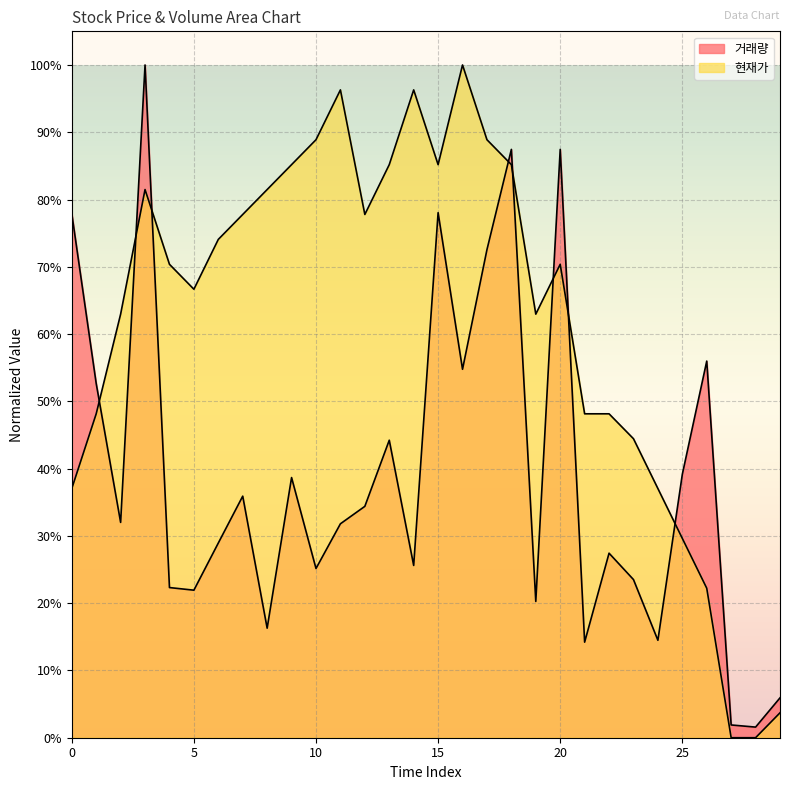

Reading left to right, extract all data points from this chart.

거래량: 0=0.8	1=0.5	2=0.3	3=1.0	4=0.2	5=0.2	6=0.3	7=0.4	8=0.2	9=0.4	10=0.3	11=0.3	12=0.3	13=0.4	14=0.3	15=0.8	16=0.5	17=0.7	18=0.9	19=0.2	20=0.9	21=0.1	22=0.3	23=0.2	24=0.1	25=0.4	26=0.6	27=0.0	28=0.0	29=0.1
현재가: 0=0.4	1=0.5	2=0.6	3=0.8	4=0.7	5=0.7	6=0.7	7=0.8	8=0.8	9=0.9	10=0.9	11=1.0	12=0.8	13=0.9	14=1.0	15=0.9	16=1.0	17=0.9	18=0.9	19=0.6	20=0.7	21=0.5	22=0.5	23=0.4	24=0.4	25=0.3	26=0.2	27=0.0	28=0.0	29=0.0